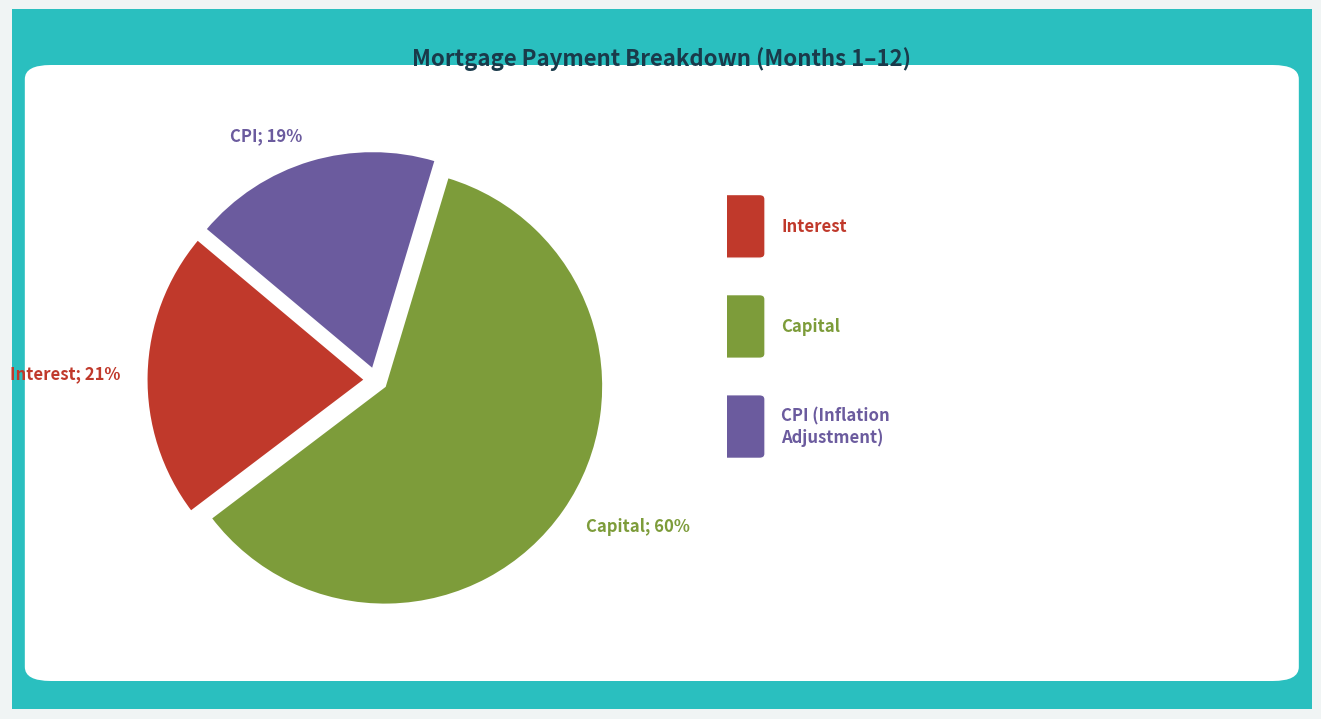

Is there any slice that represents more than half of the pie?

Yes